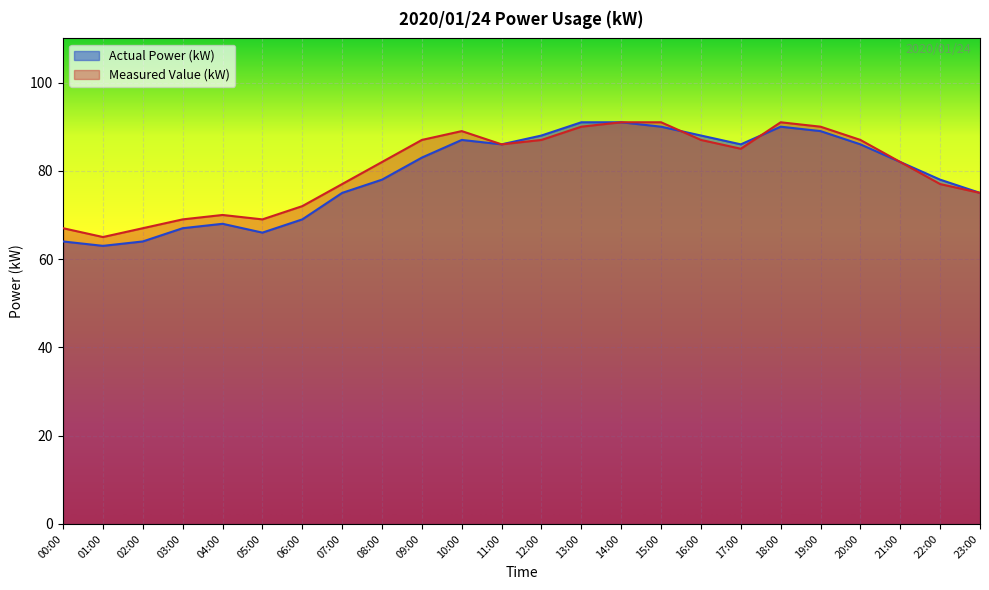

What are all the series names shown in the legend?

Actual Power (kW), Measured Value (kW)